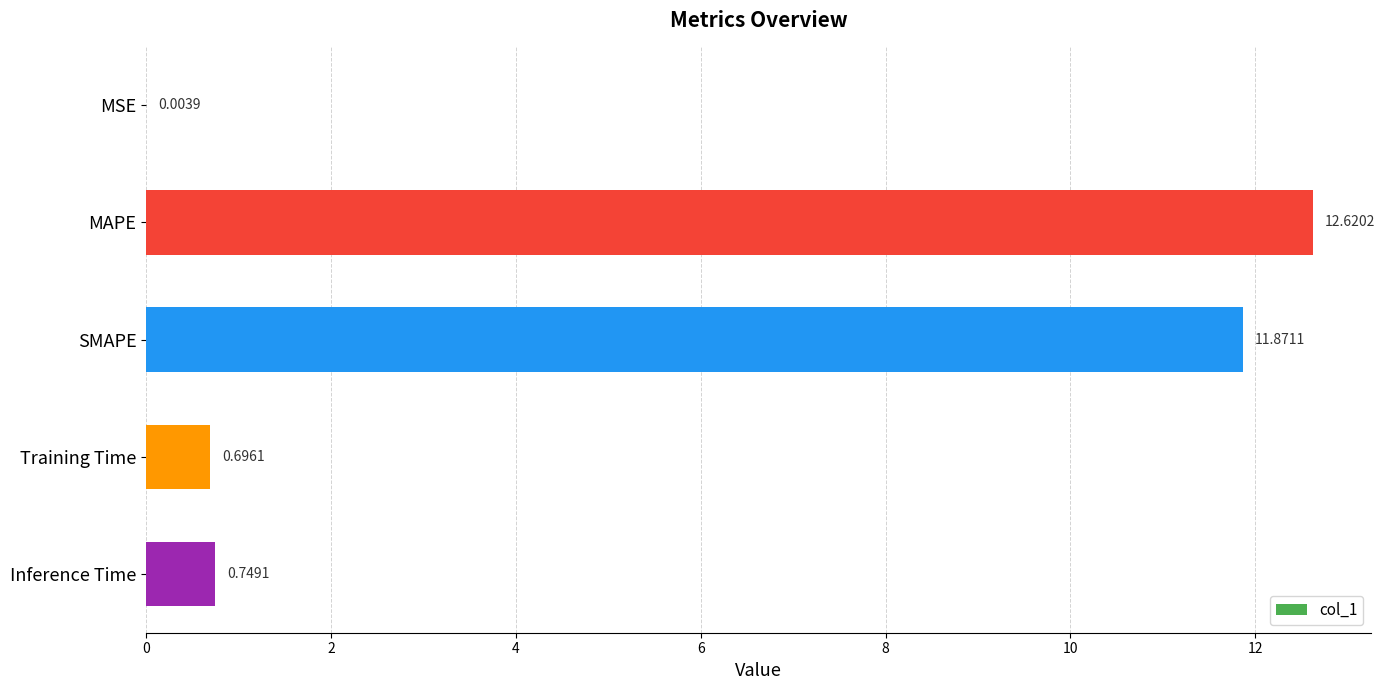

What is the change in value from Training Time to Inference Time?

+0.1